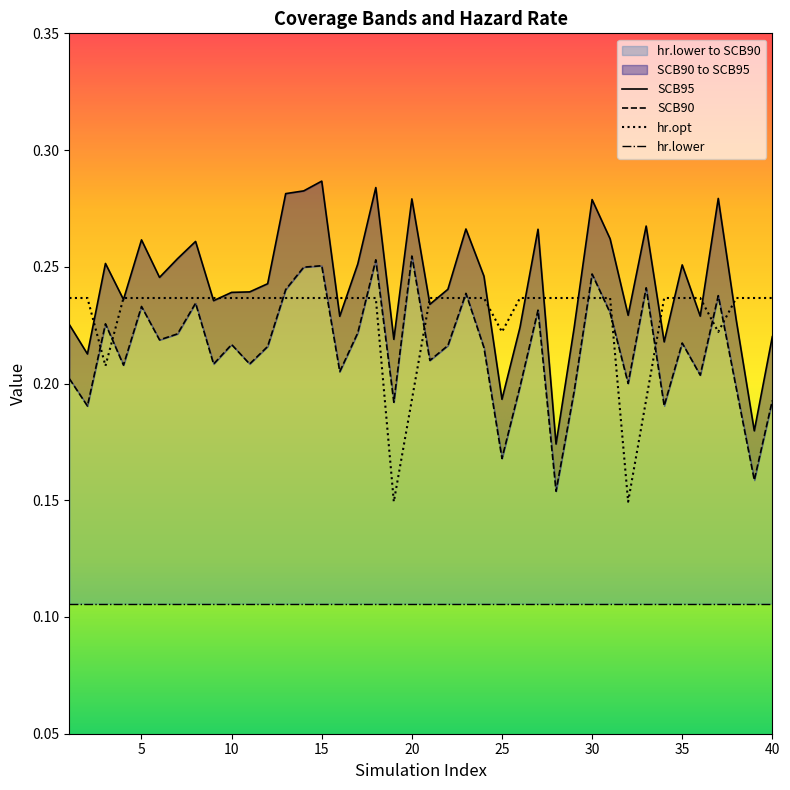

What is the approximate value of hr.opt at 7?

0.2